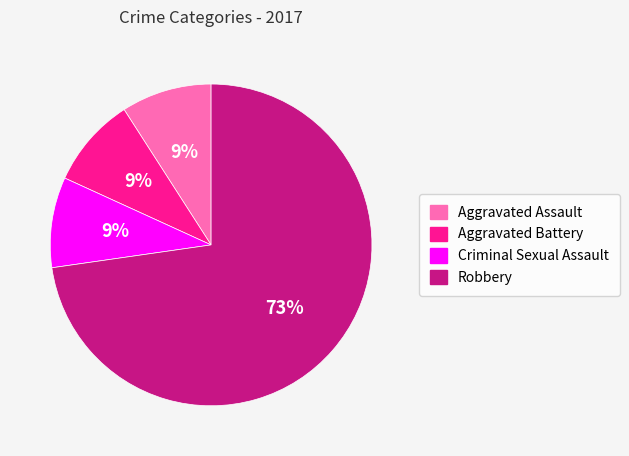

Which category has the biggest portion of the pie?

Robbery